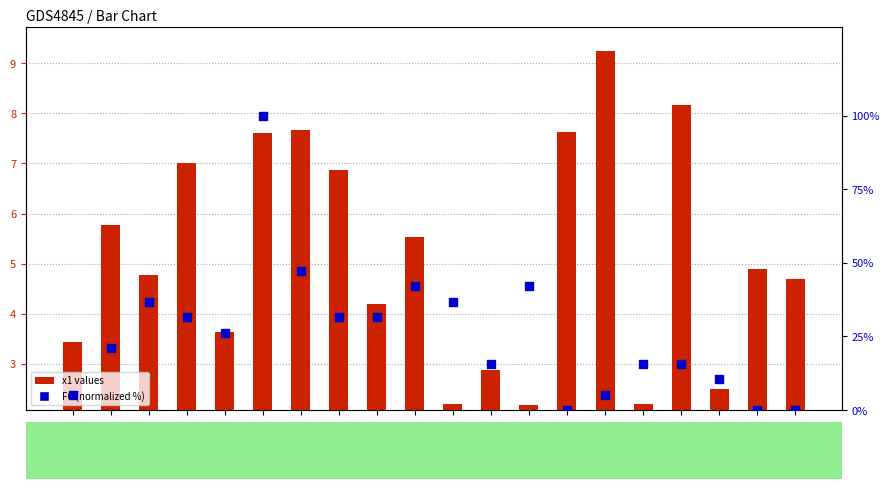

At how many categories does at least one series exceed 91?

1